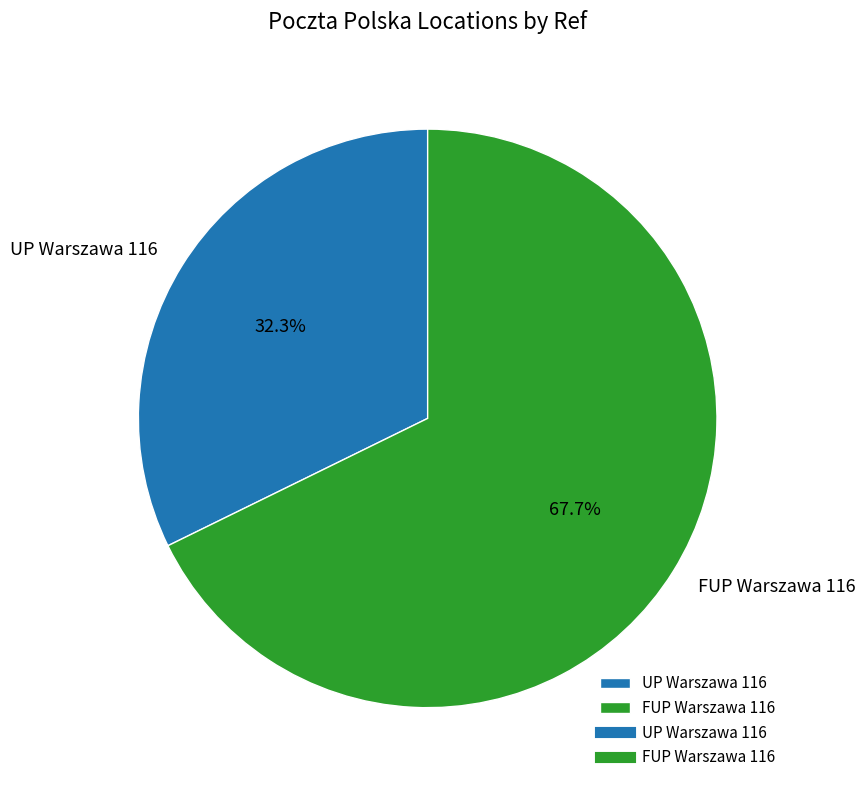

To the nearest percent, what is the average slice percentage?

50%